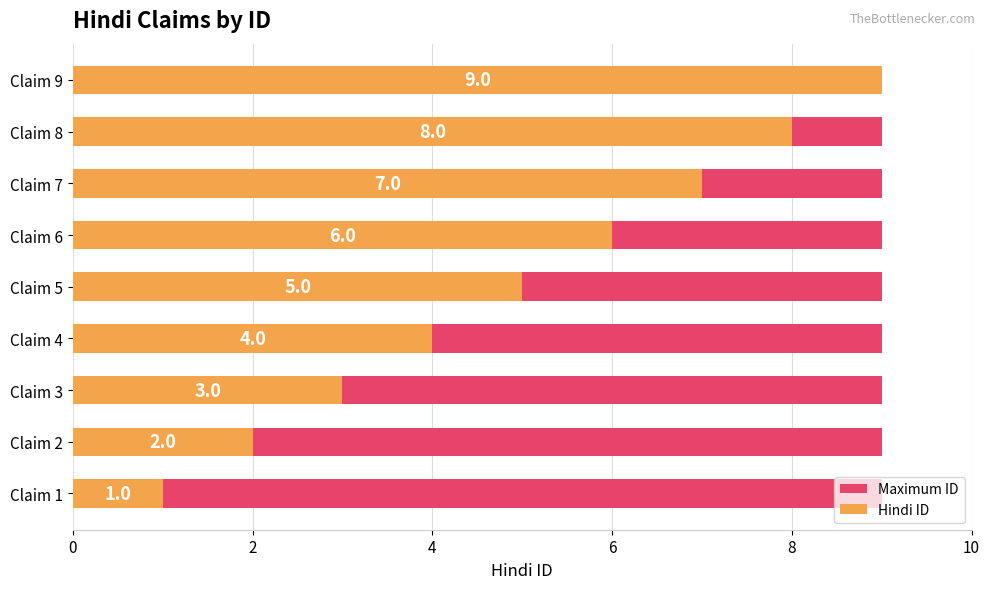

At 6, list the series in order from smallest to largest.

Maximum ID, Hindi ID